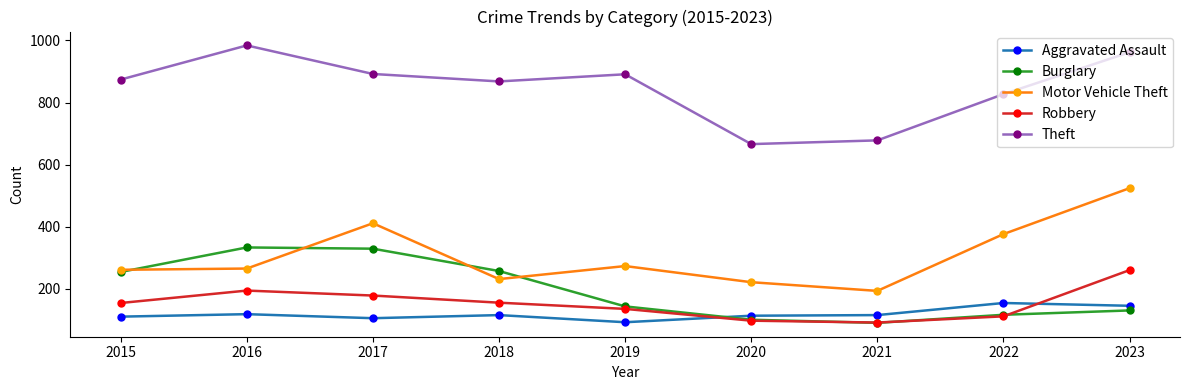

How many categories are shown in the chart?

9